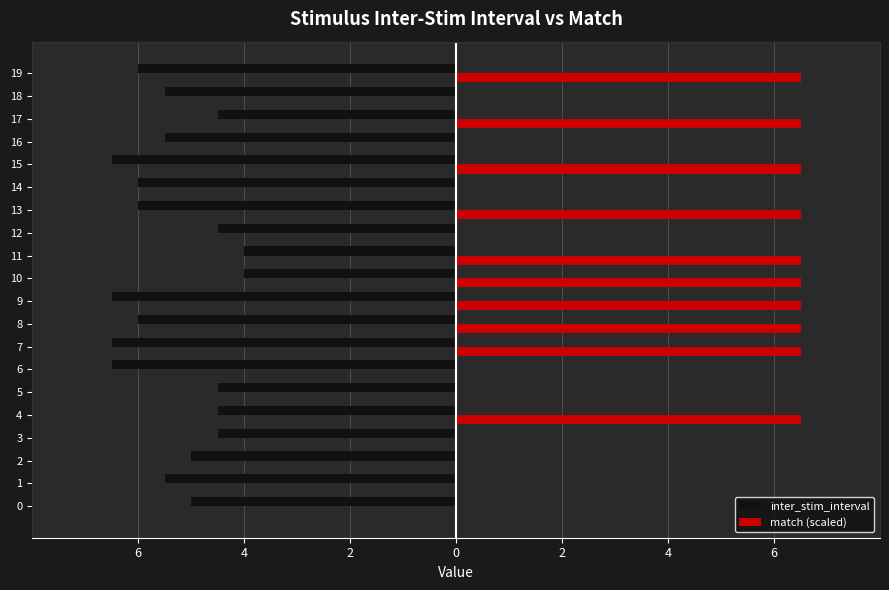

What are all the series names shown in the legend?

inter_stim_interval, match (scaled)